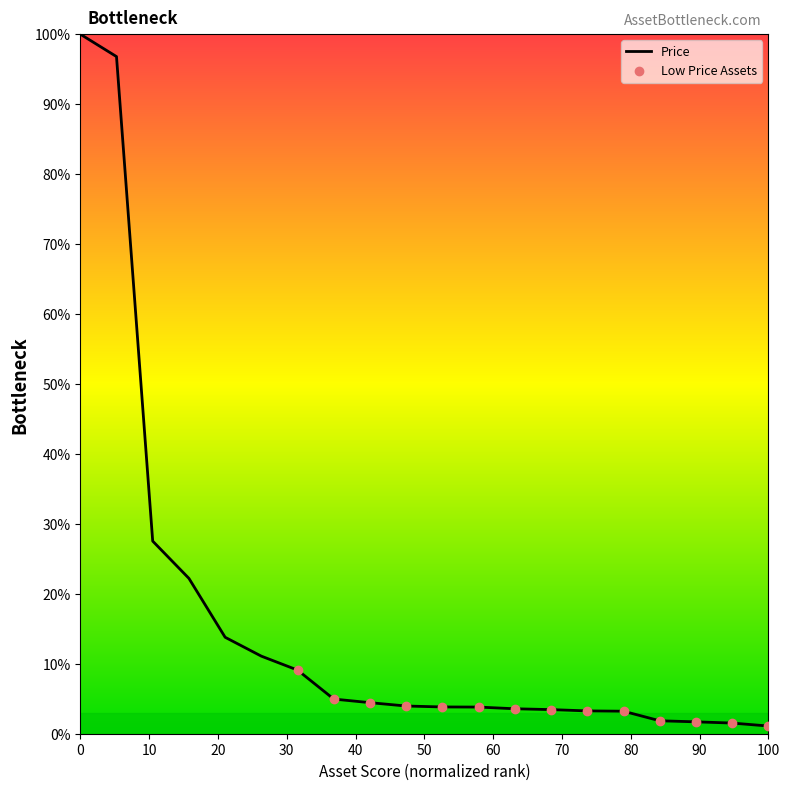

What is the difference between the maximum and minimum values?

98.9